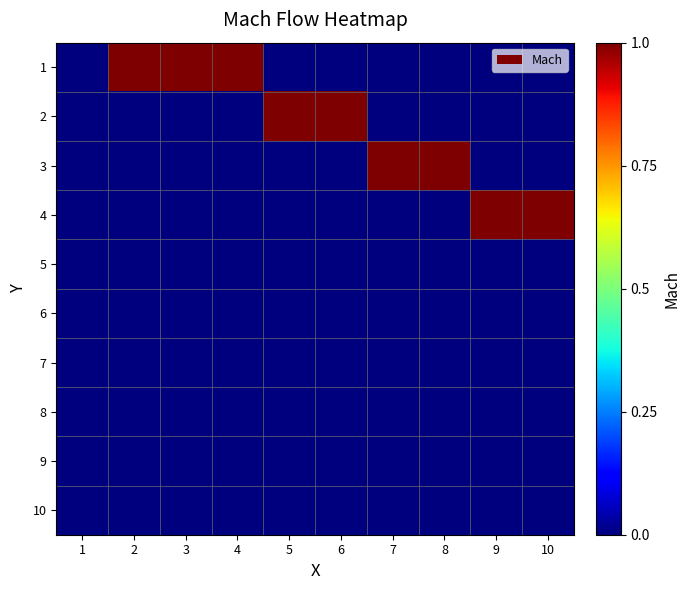

Which label corresponds to the largest value in the chart?

2